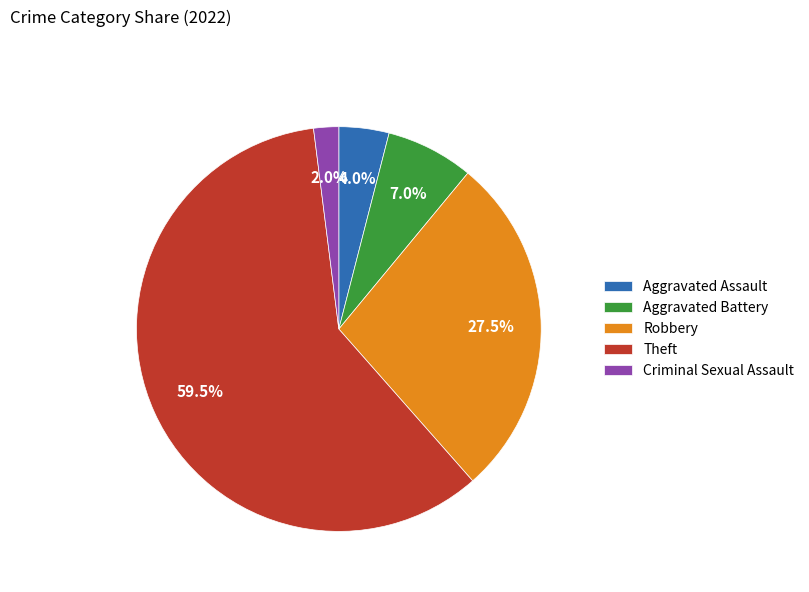

The Aggravated Battery slice represents 7% of the pie. True or false?

True